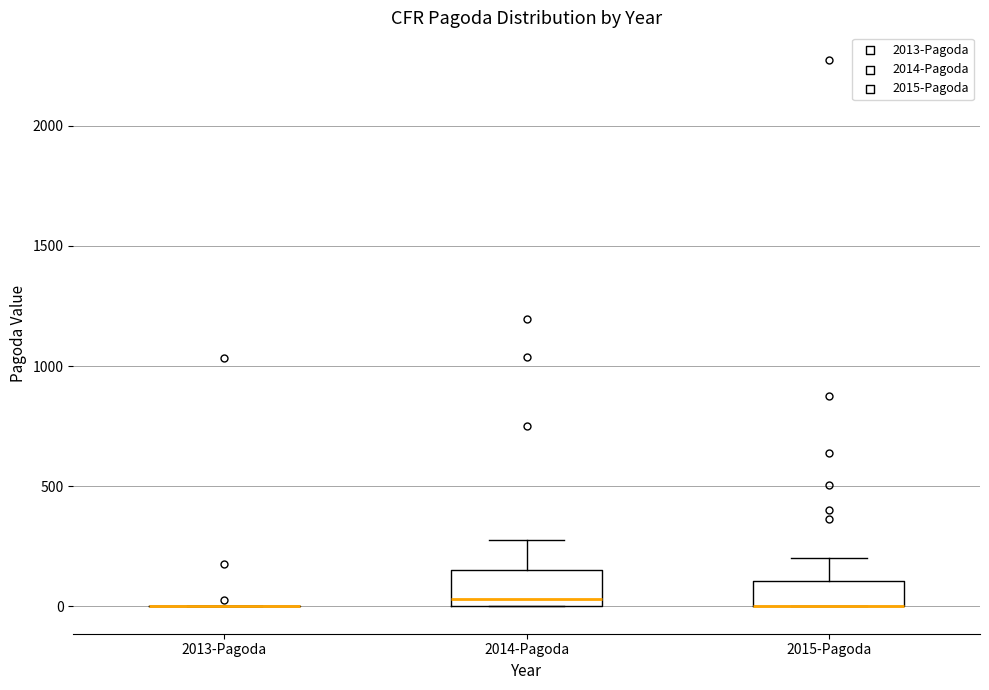

Reading left to right, read every box against the y-axis: the position of its median line, the range the box covers, and the ends of its whiskers. The values are not printed on the chart, so give them approximately, as read against the axis.

2013-Pagoda: box collapsed to a line at 0, whiskers 0 to 0
2014-Pagoda: median 50, box 0 to 150, whiskers 0 to 300
2015-Pagoda: median 0 (drawn on the box's lower edge), box 0 to 100, whiskers 0 to 200